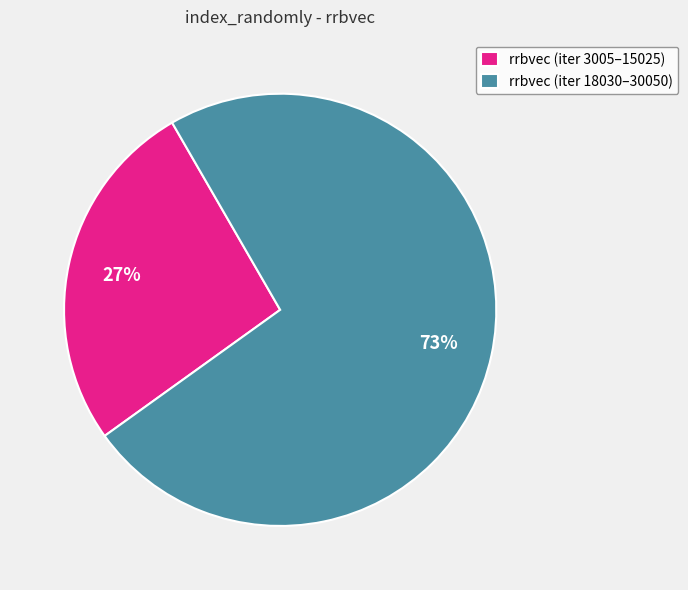

Count the number of slices in the pie.

2